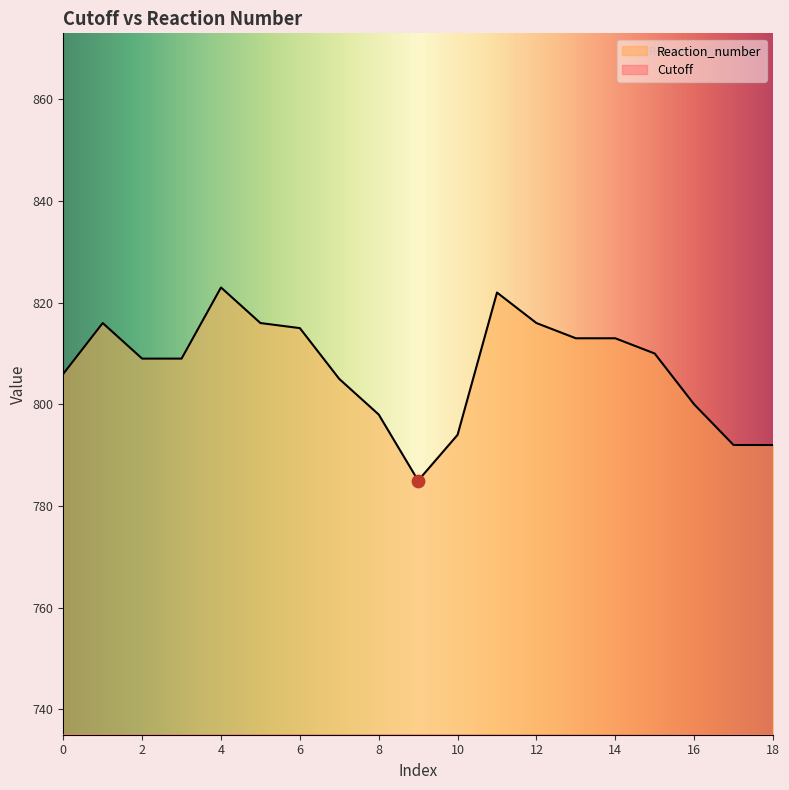

What are all the series names shown in the legend?

Cutoff, Reaction_number